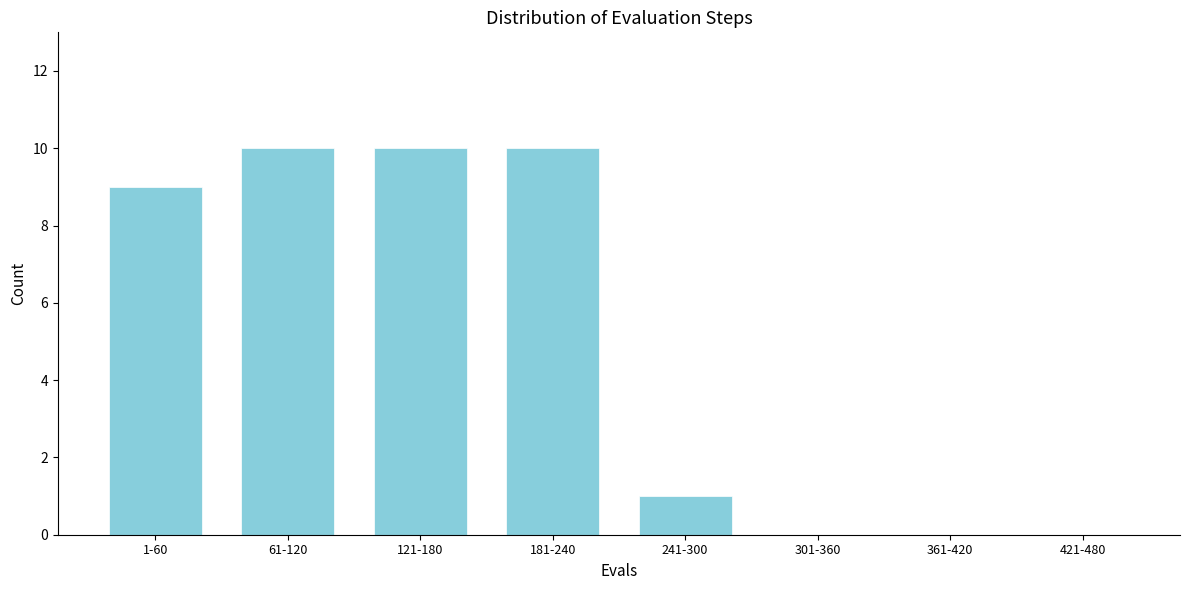

Reading left to right, extract all data points from this chart.

1-60=9	61-120=10	121-180=10	181-240=10	241-300=1	301-360=0	361-420=0	421-480=0